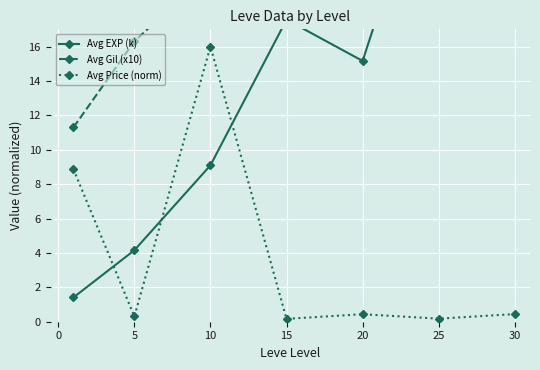

The Avg Price (norm) series shows 0.4 at 30. True or false?

True